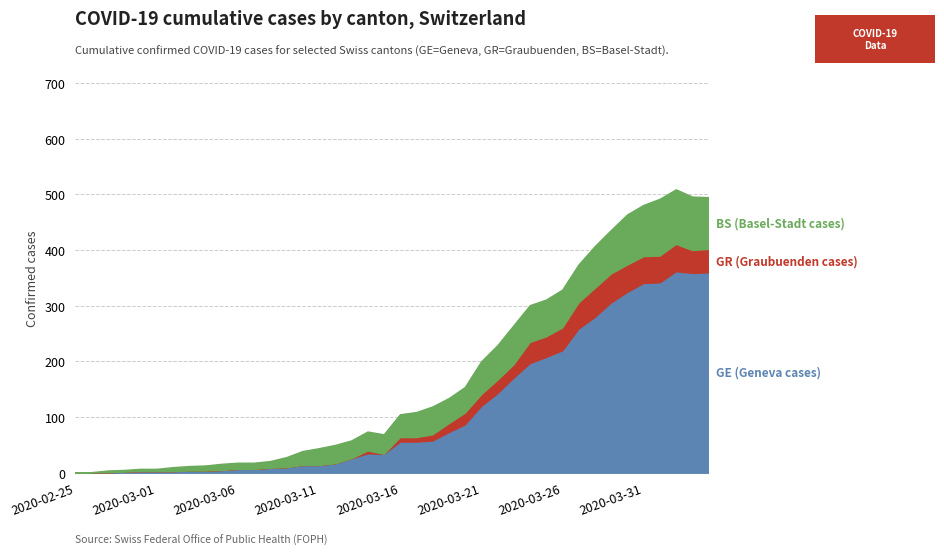

What is the value of the GR (Graubuenden cases) point at the 32nd from the left?

47